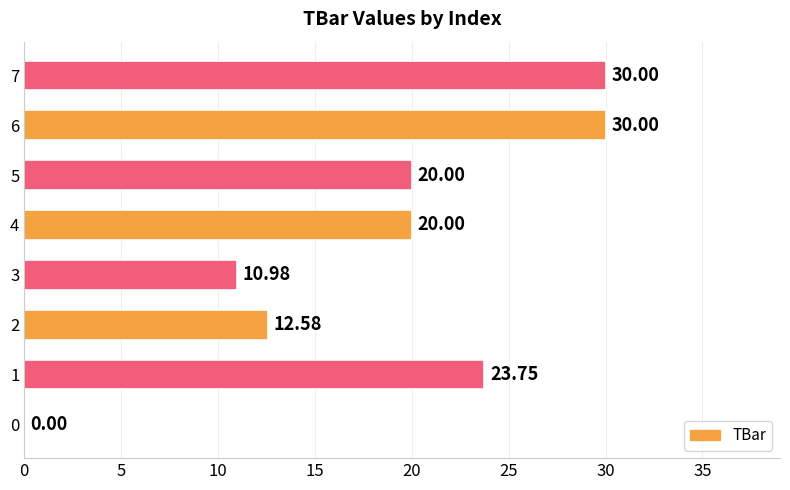

What is the sum of all values?

147.3